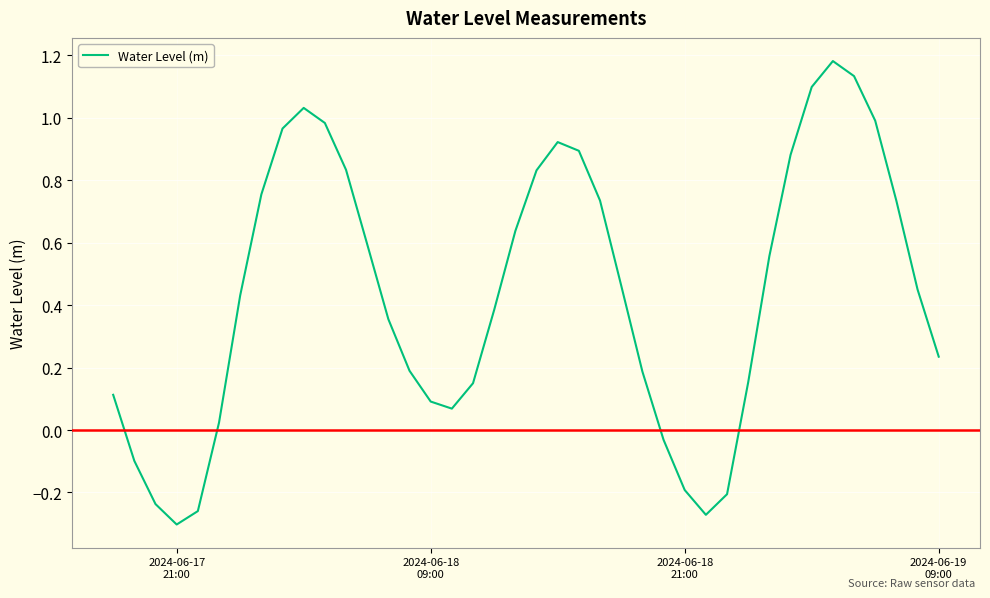

What is the difference between the maximum and minimum values?

1.5